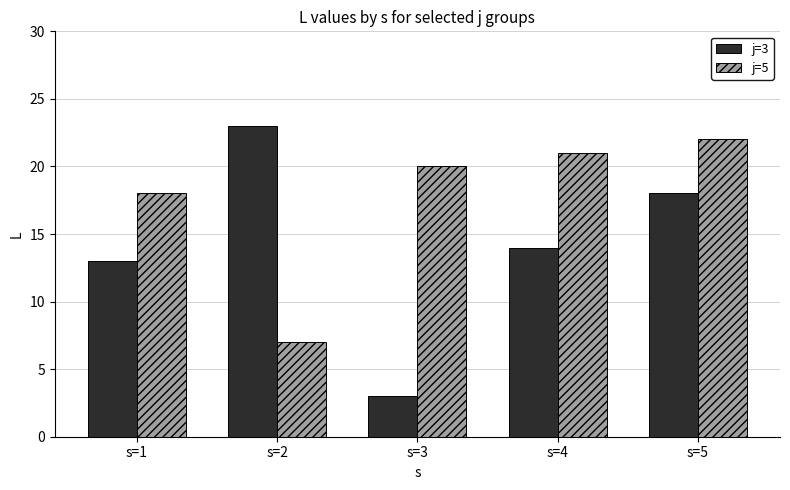

Reading left to right, transcribe all the data shown in this chart.

j=3: s=1=13	s=2=23	s=3=3	s=4=14	s=5=18
j=5: s=1=18	s=2=7	s=3=20	s=4=21	s=5=22